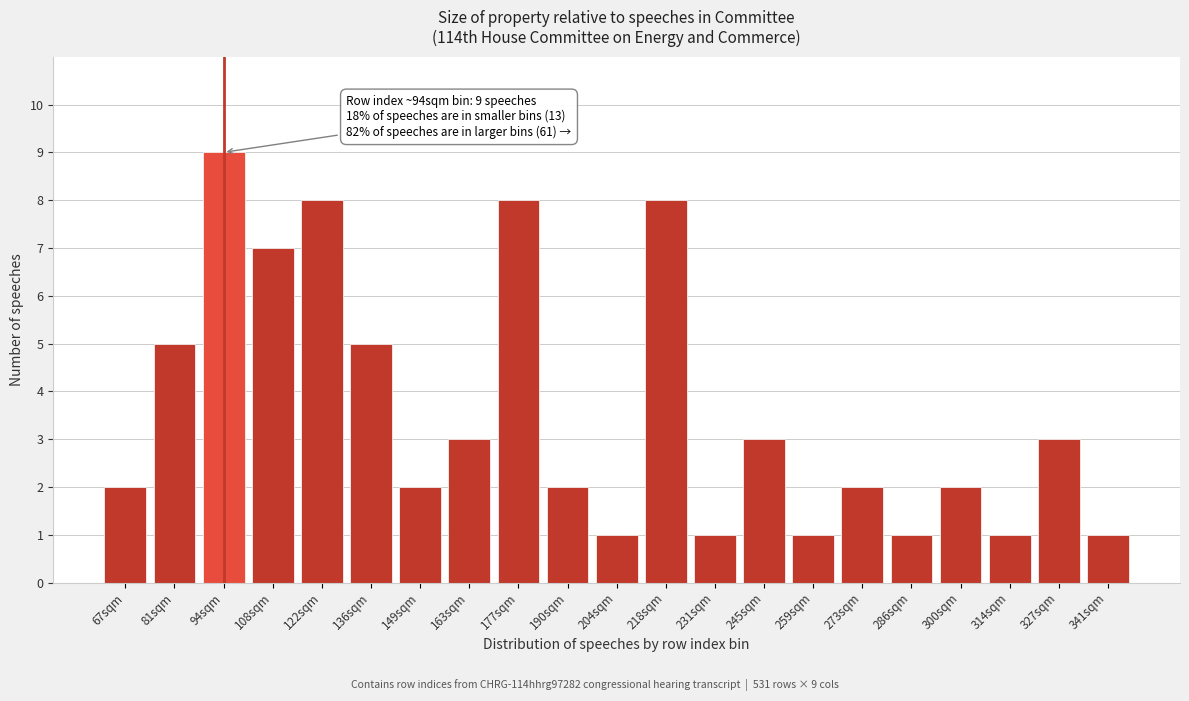

Reading right to left, list all the values displayed in this chart.

341sqm=1	327sqm=3	314sqm=1	300sqm=2	286sqm=1	273sqm=2	259sqm=1	245sqm=3	231sqm=1	218sqm=8	204sqm=1	190sqm=2	177sqm=8	163sqm=3	149sqm=2	136sqm=5	122sqm=8	108sqm=7	94sqm=9	81sqm=5	67sqm=2